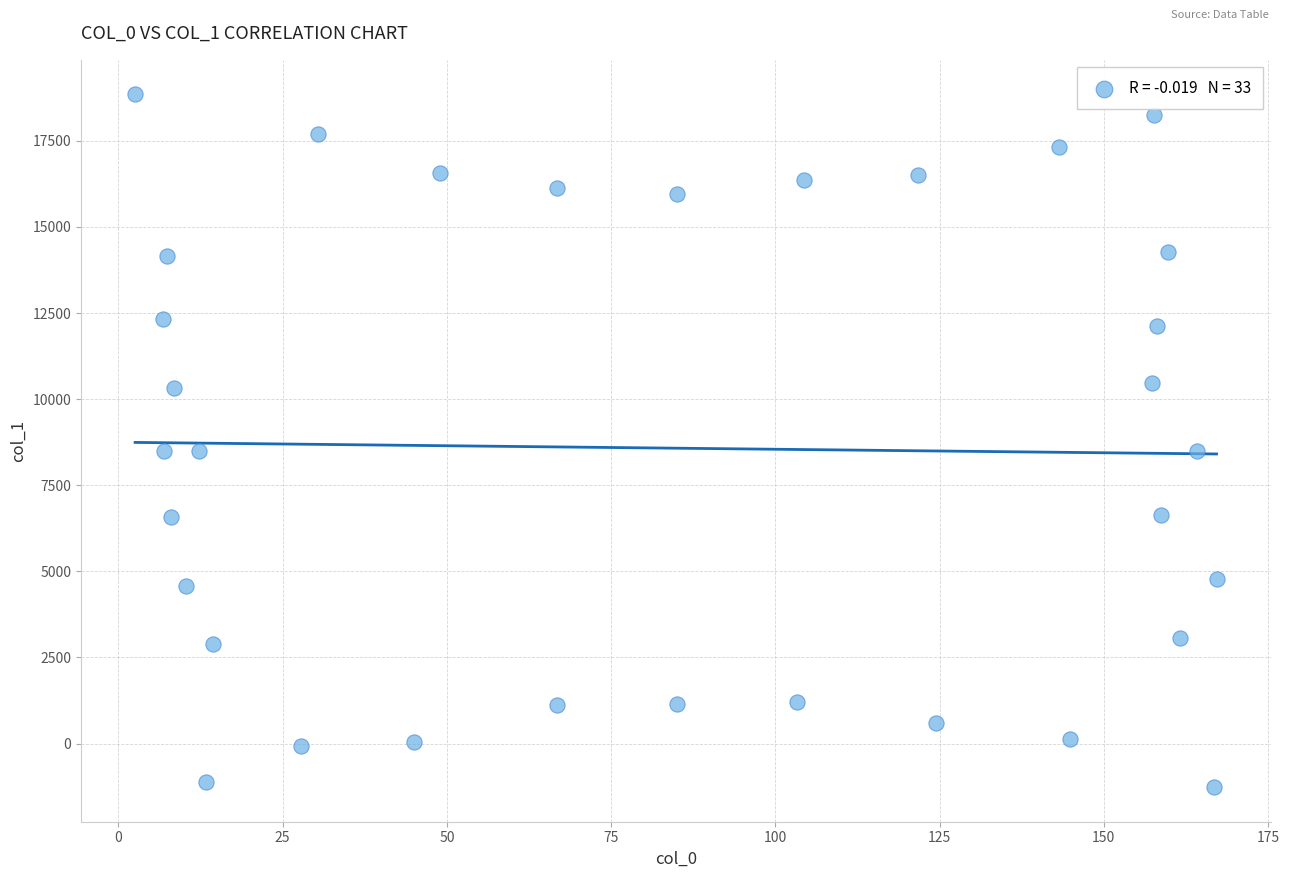

What is the range of Y values (max minus min)?

20111.9